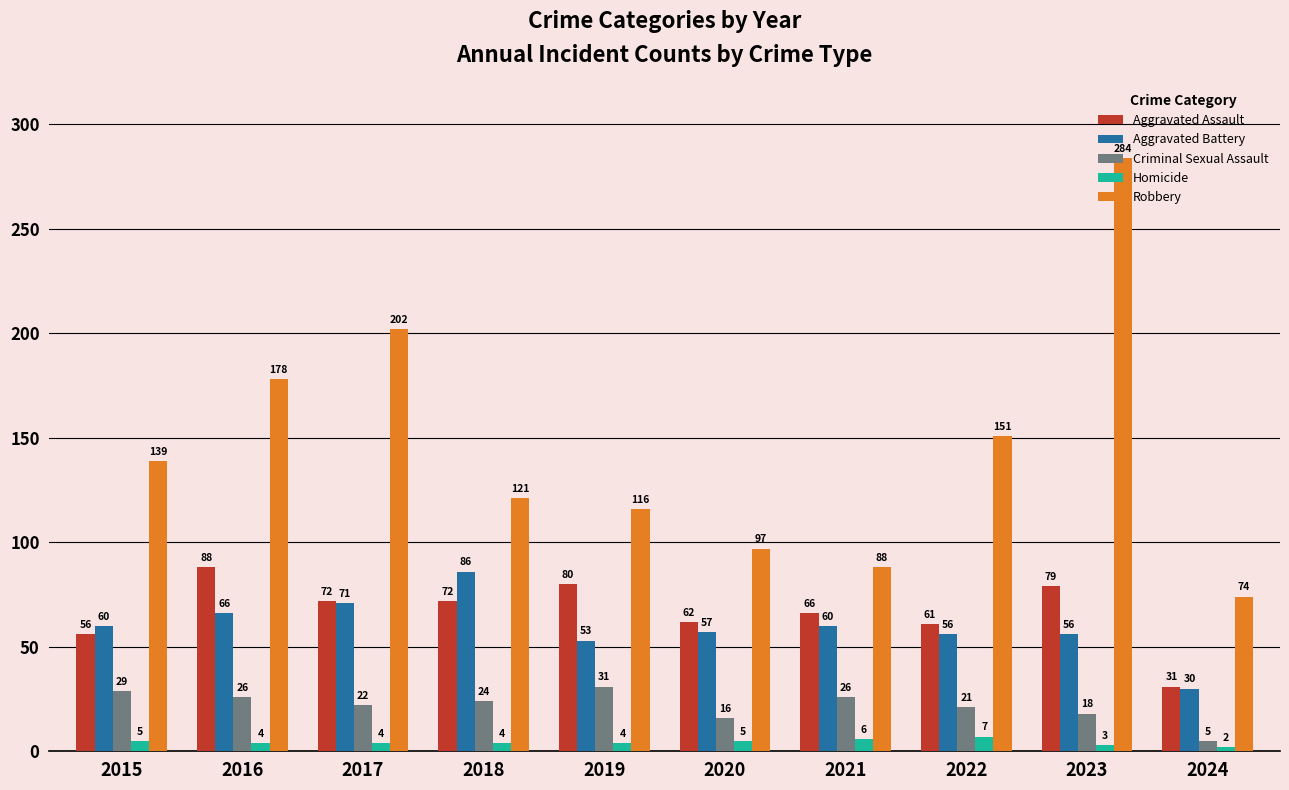

How many bars are there in each group?

5